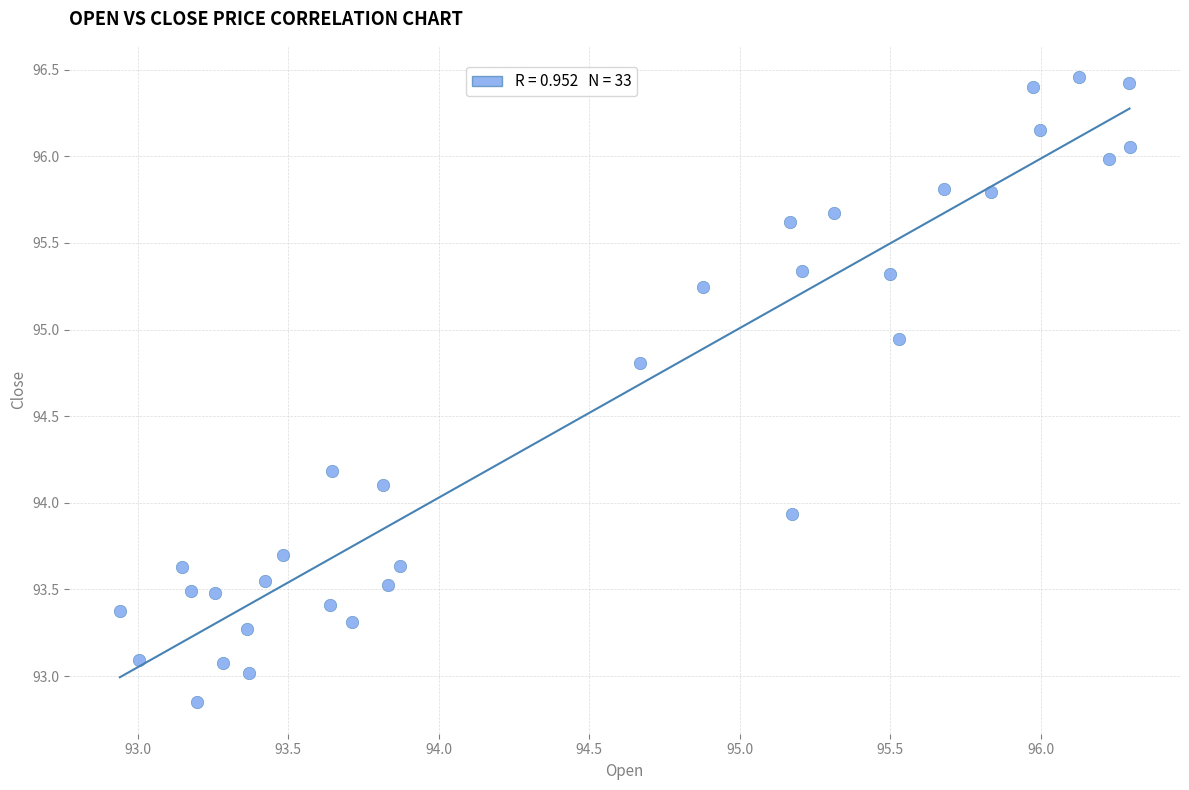

What is the range of Y values (max minus min)?

3.6